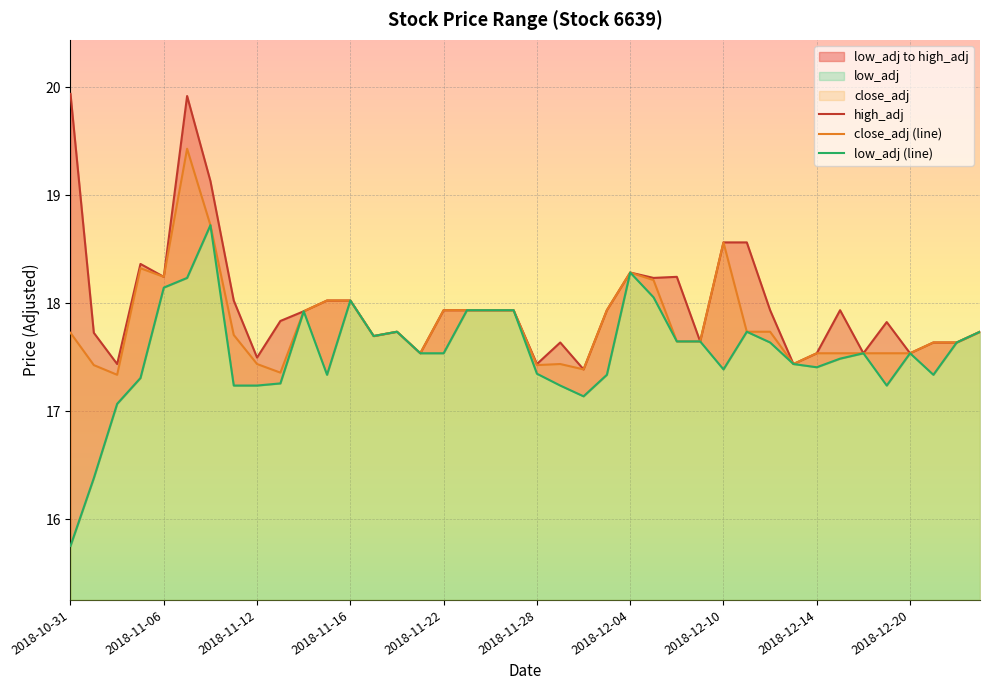

How many lines are shown in the chart?

3